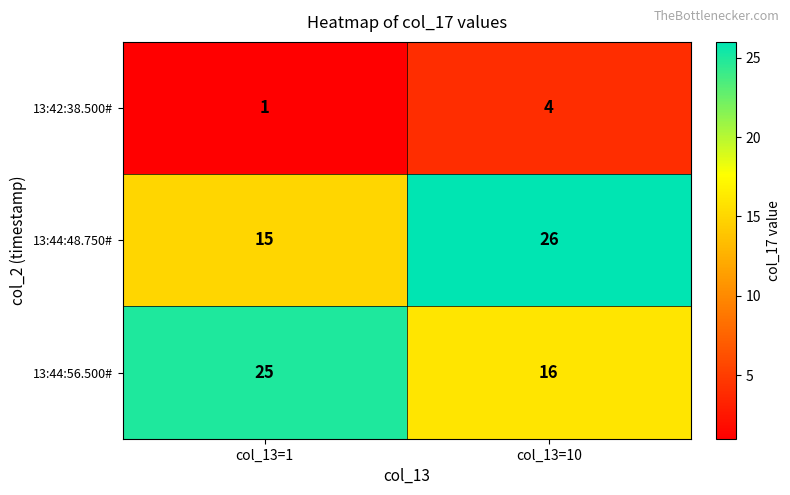

Rank the series at col_13=1 from lowest to highest value.

13:42:38.500#, 13:44:48.750#, 13:44:56.500#